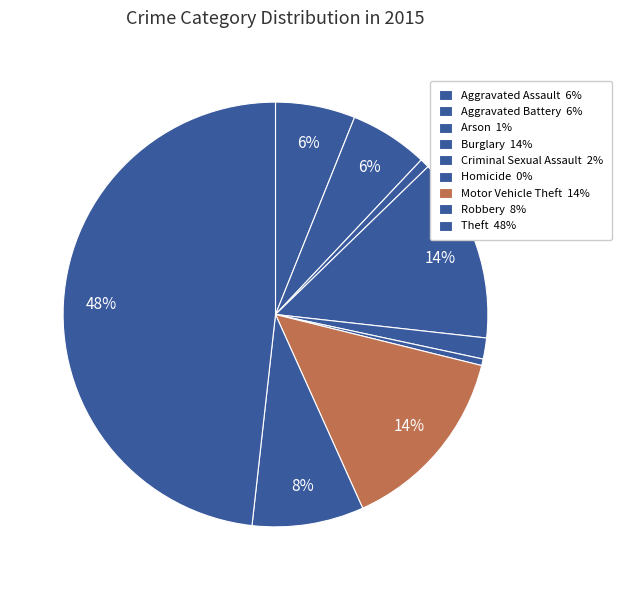

True or false: Theft accounts for 48% of the total.

True